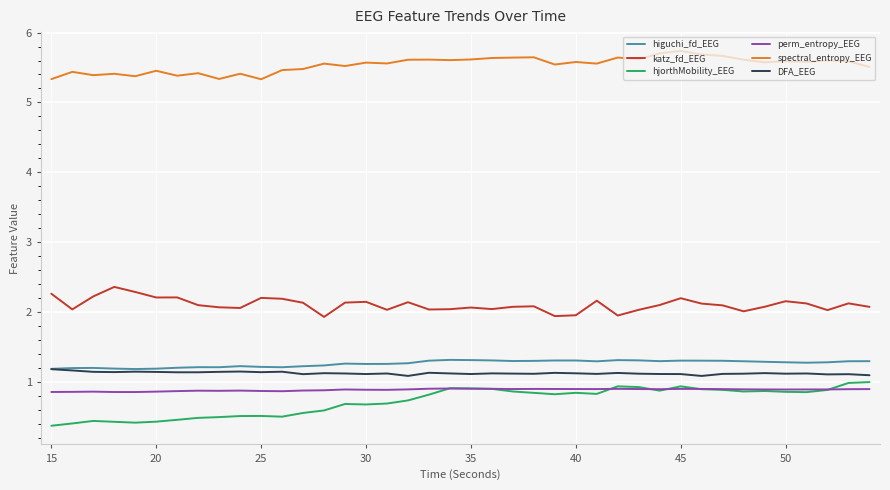

True or false: spectral_entropy_EEG and DFA_EEG cross at least once.

False